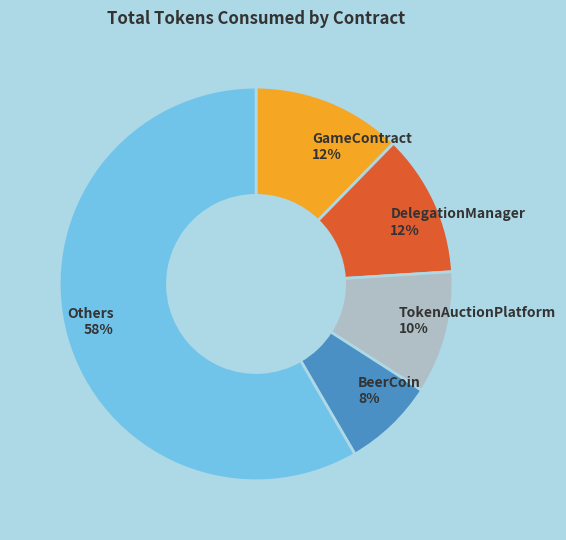

What is the largest slice in the pie chart?

Others